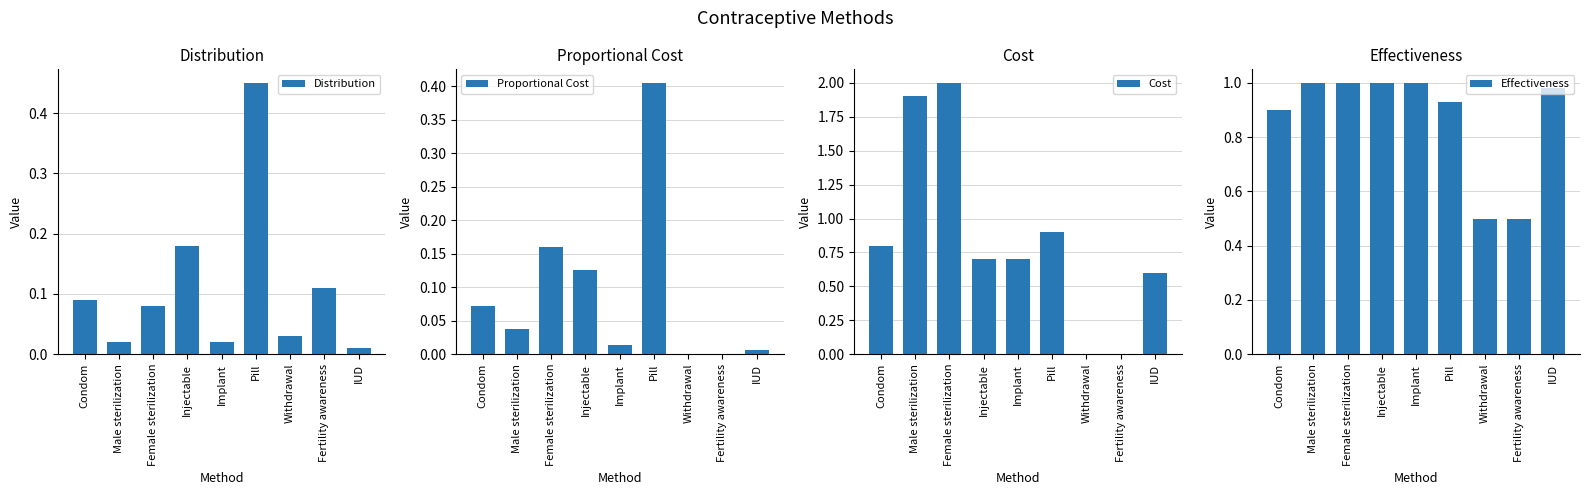

Which series has the largest range (max minus min)?

Cost